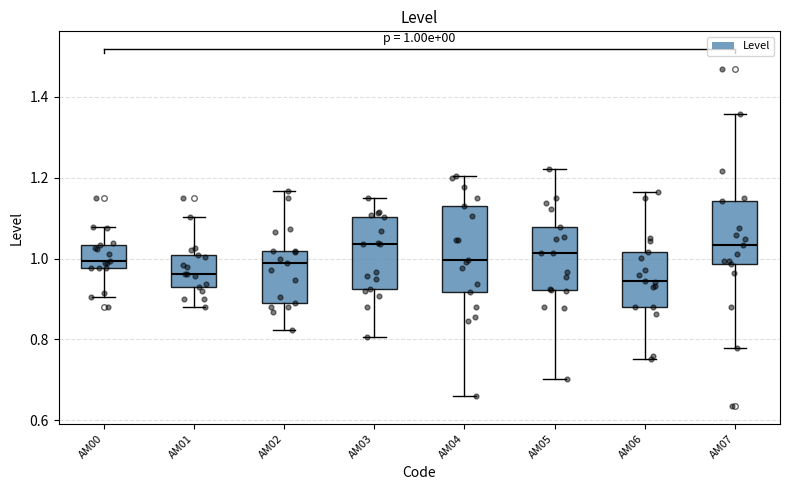

Comparing the boxes themselves (not the whiskers), which one is the tallest?

AM04